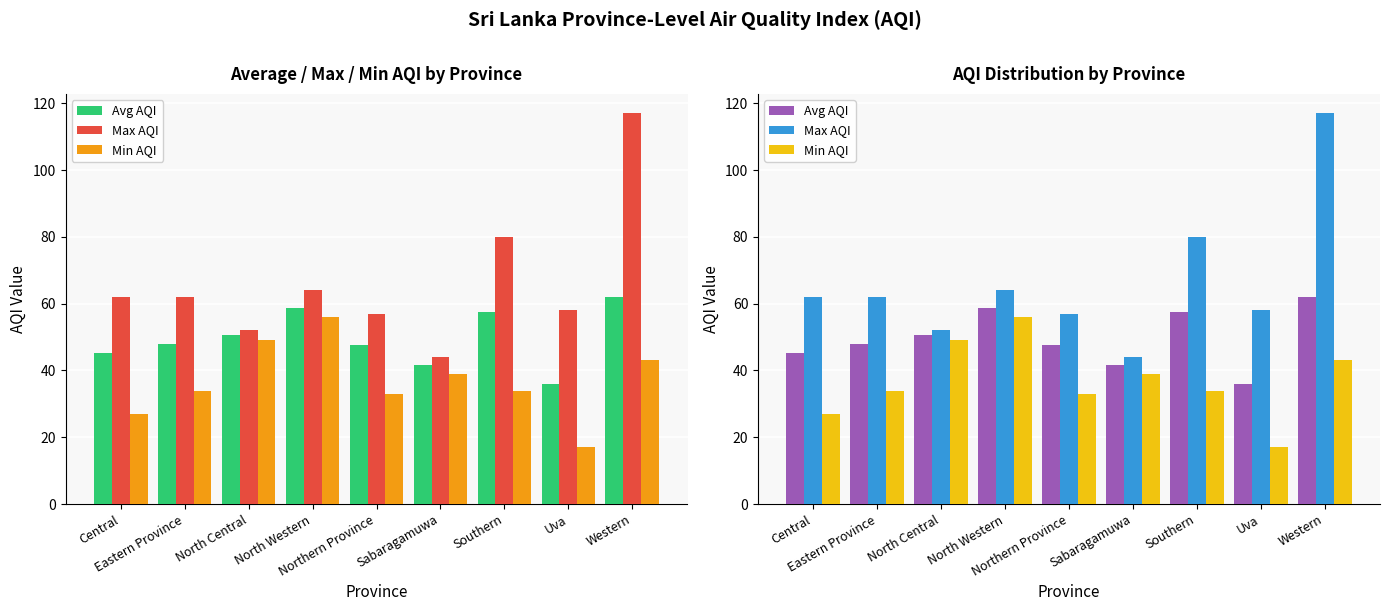

Which category has the highest value across all series?

Western